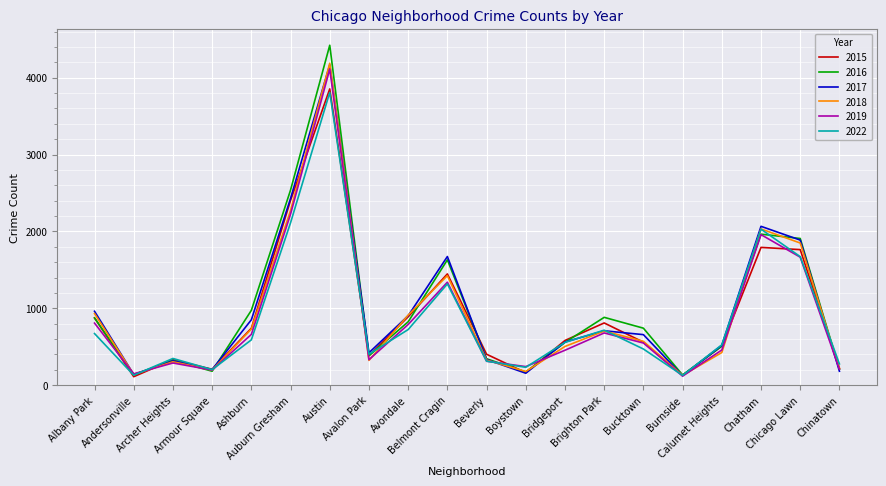

What is the smallest value displayed?

110